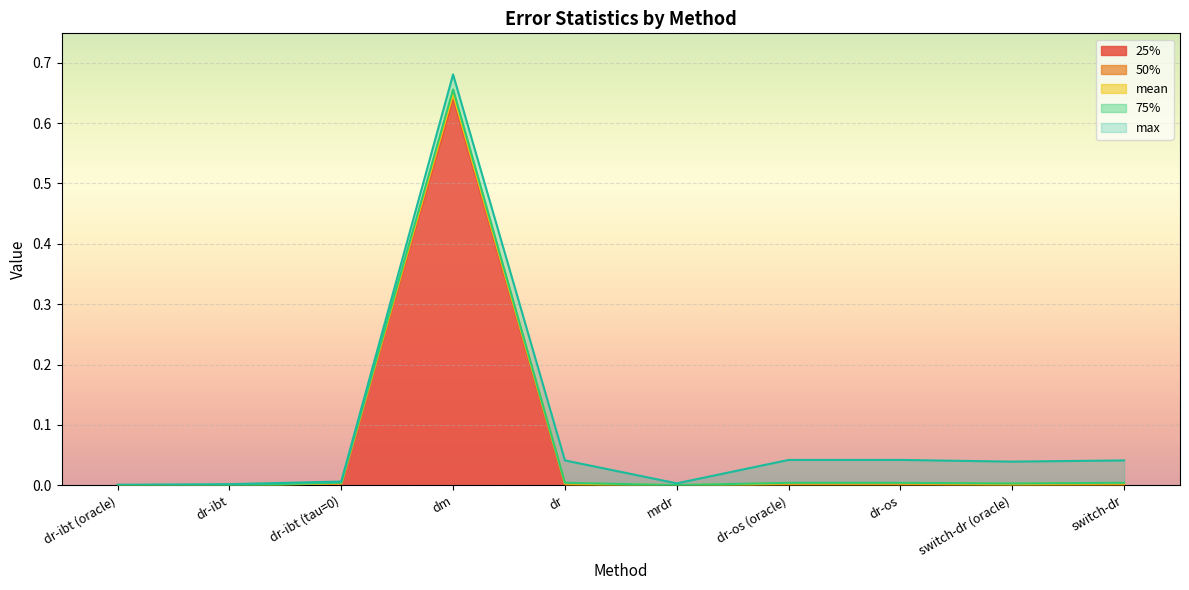

The value of 50% at dm is 0.6. True or false?

True